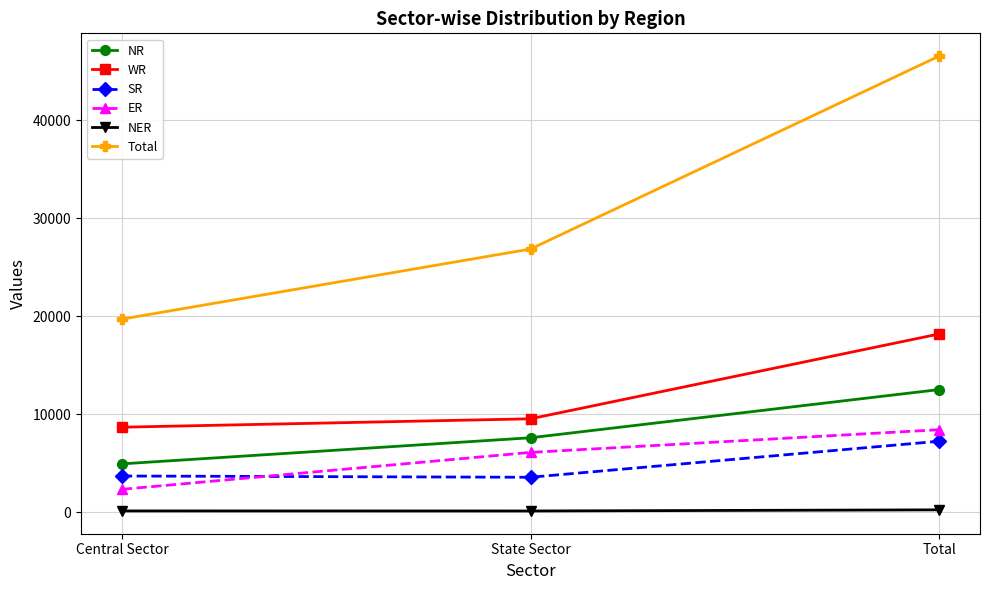

Is it true that WR equals 3920 at Central Sector?

False